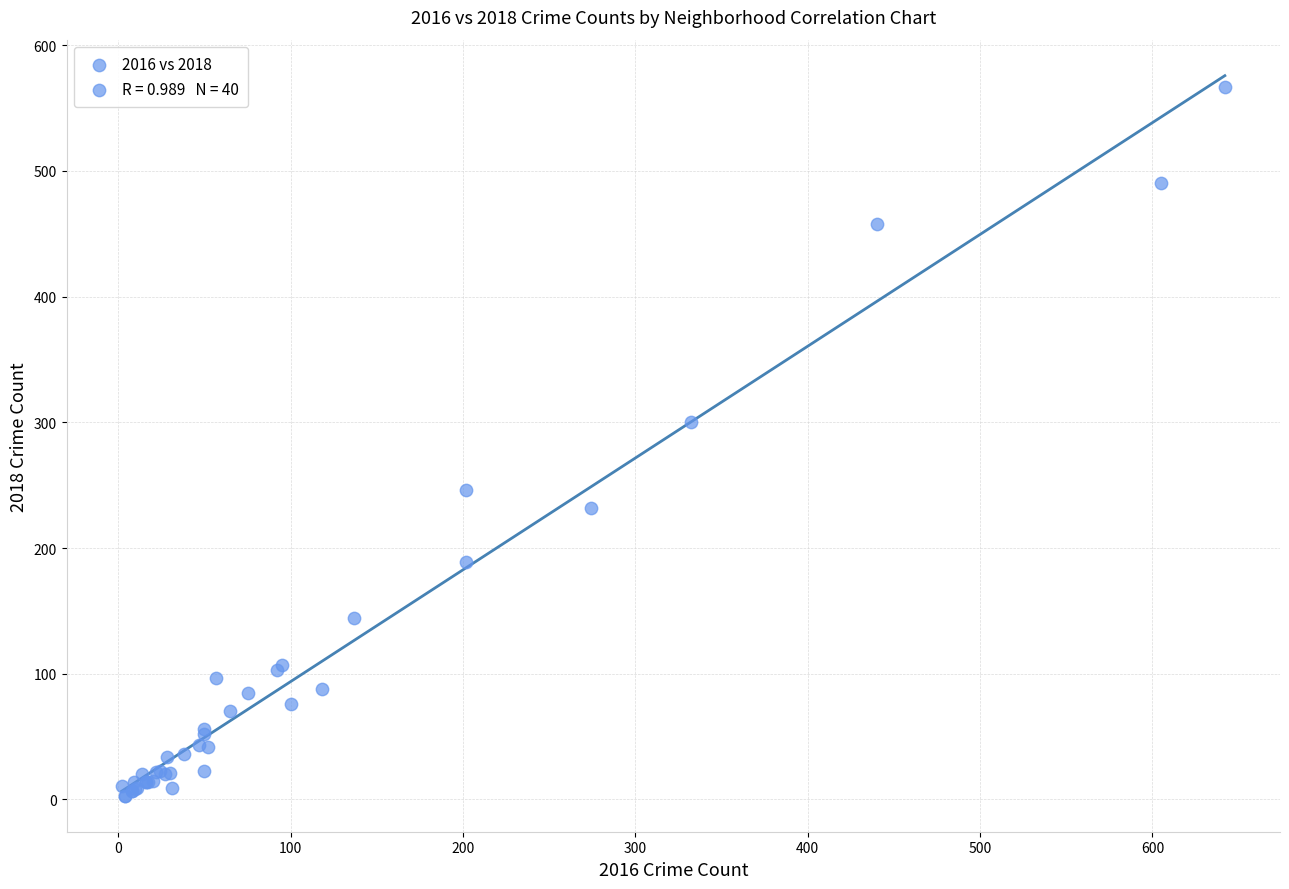

What Y value in the scatter plot is closest to 285?

300